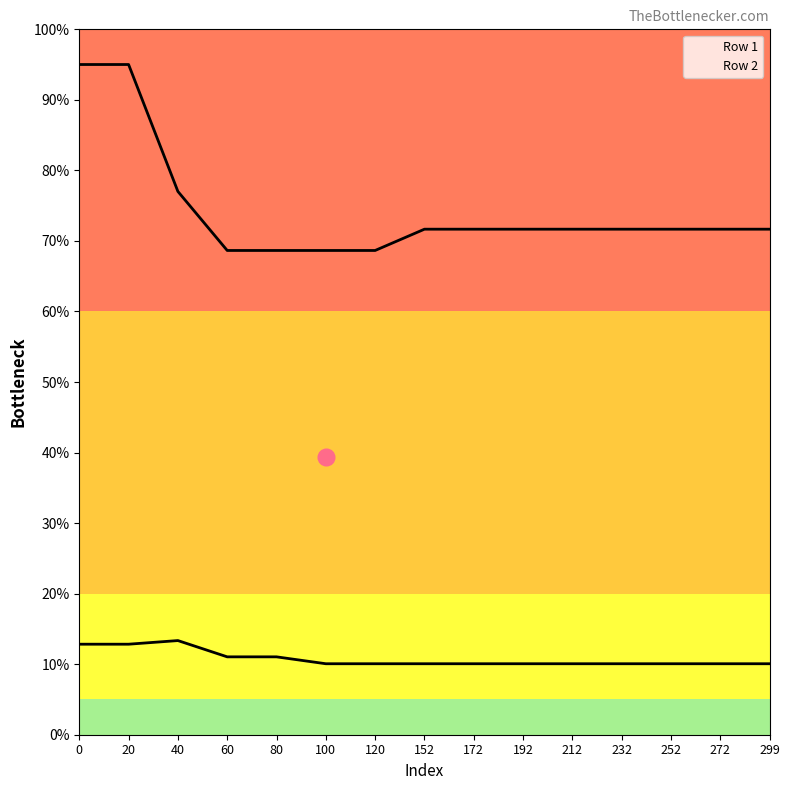

Rank the series at 252 from lowest to highest value.

Row 1, Row 2